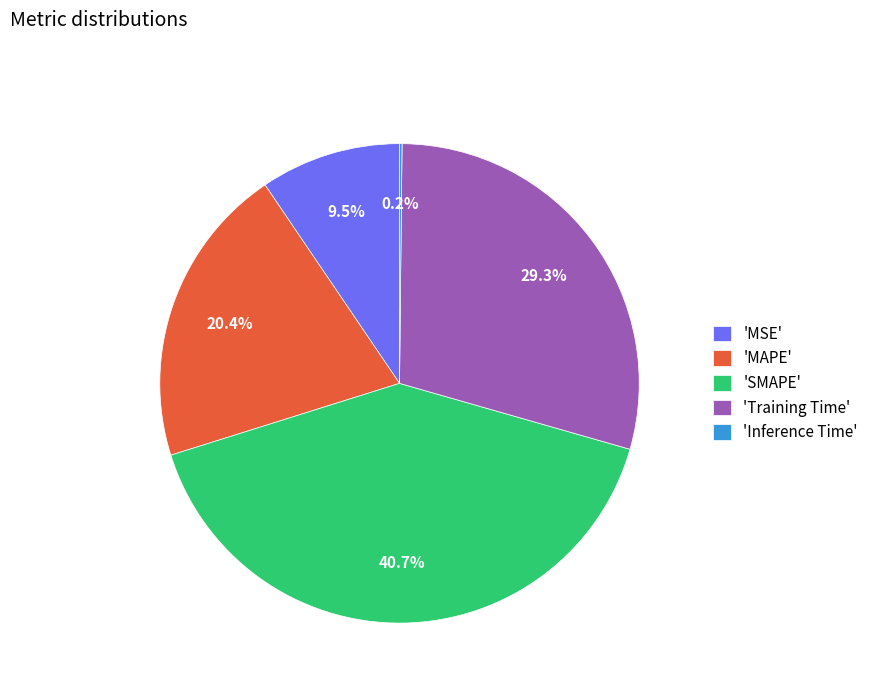

What is the ratio of the value at 'SMAPE' to the value at 'Training Time'?

1.4